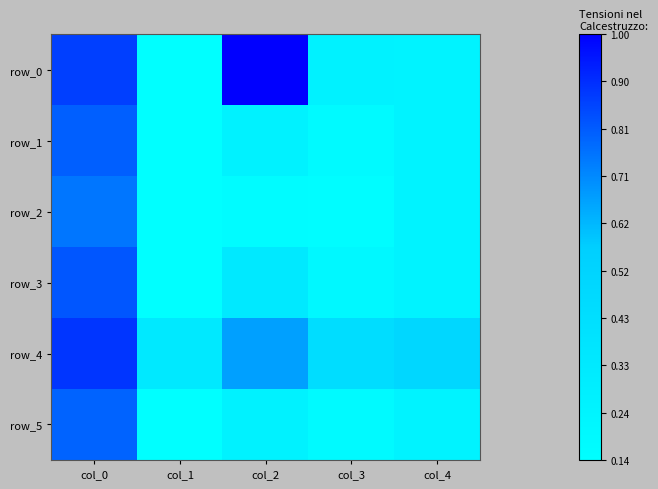

Rank the series by their maximum value, from highest to lowest.

row_0, row_4, row_3, row_1, row_5, row_2